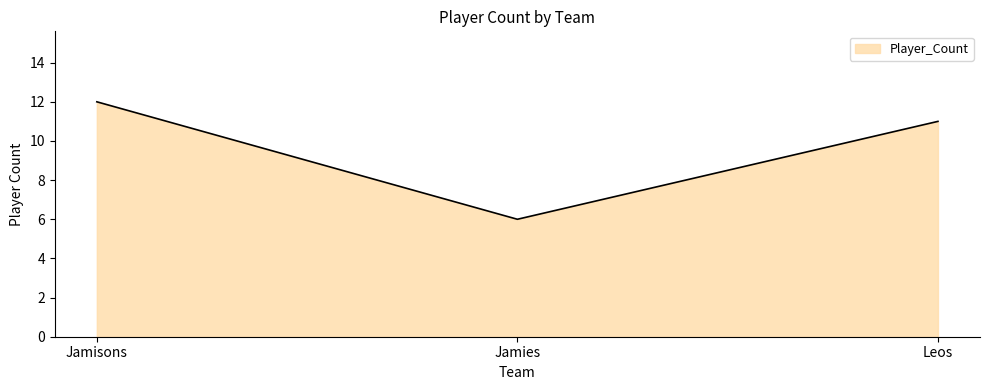

Between Leos and Jamies, which is larger?

Leos